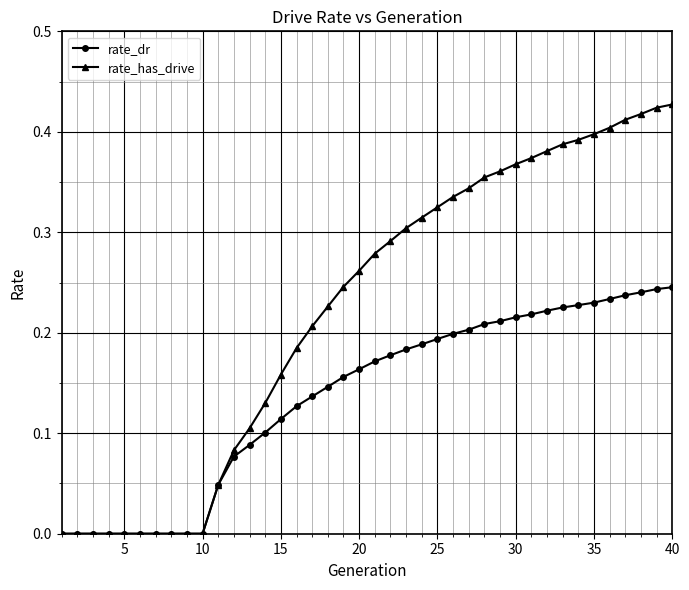

Is this an area chart (filled region under the line)?

No